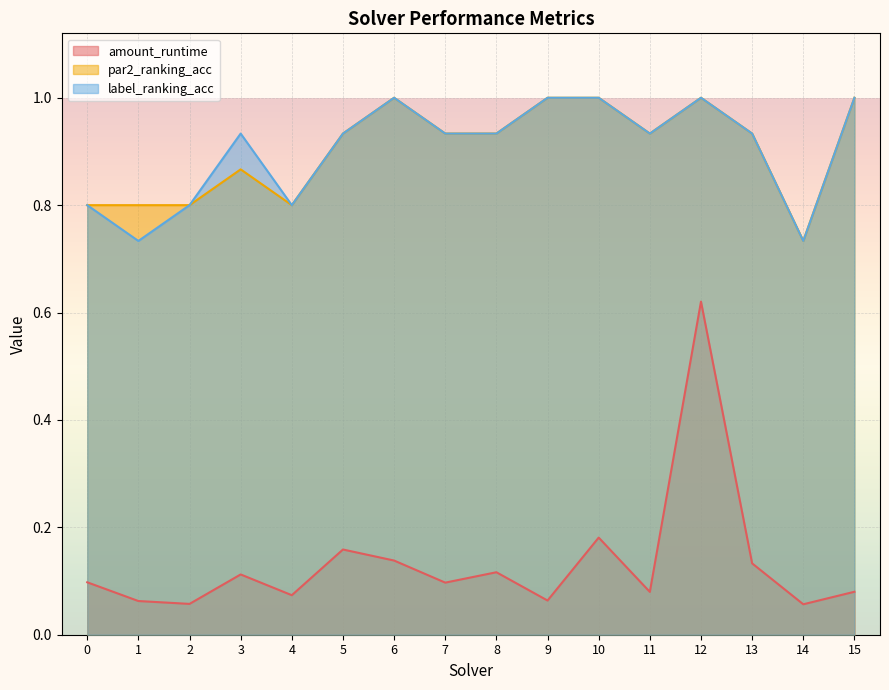

True or false: par2_ranking_acc and amount_runtime cross at least once.

False